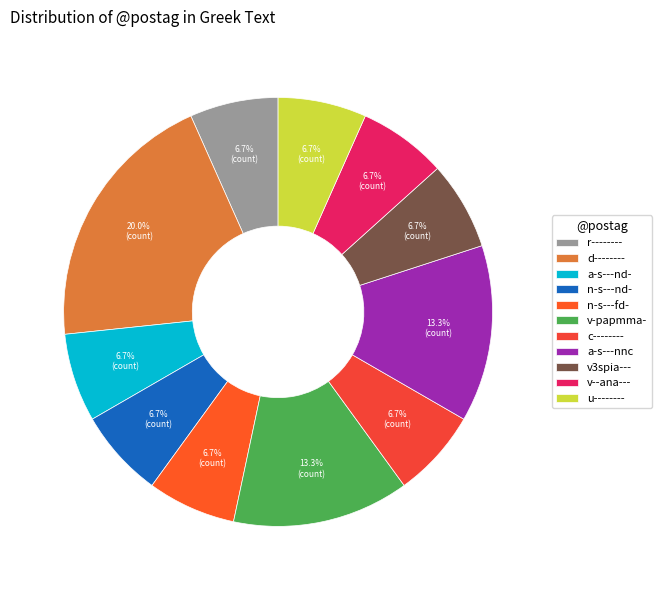

Is d-------- the majority of the pie?

No